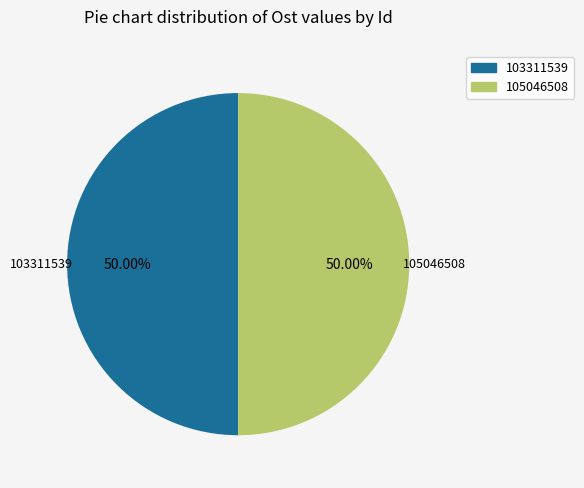

To the nearest percent, what percentage of the pie is 103311539?

50%